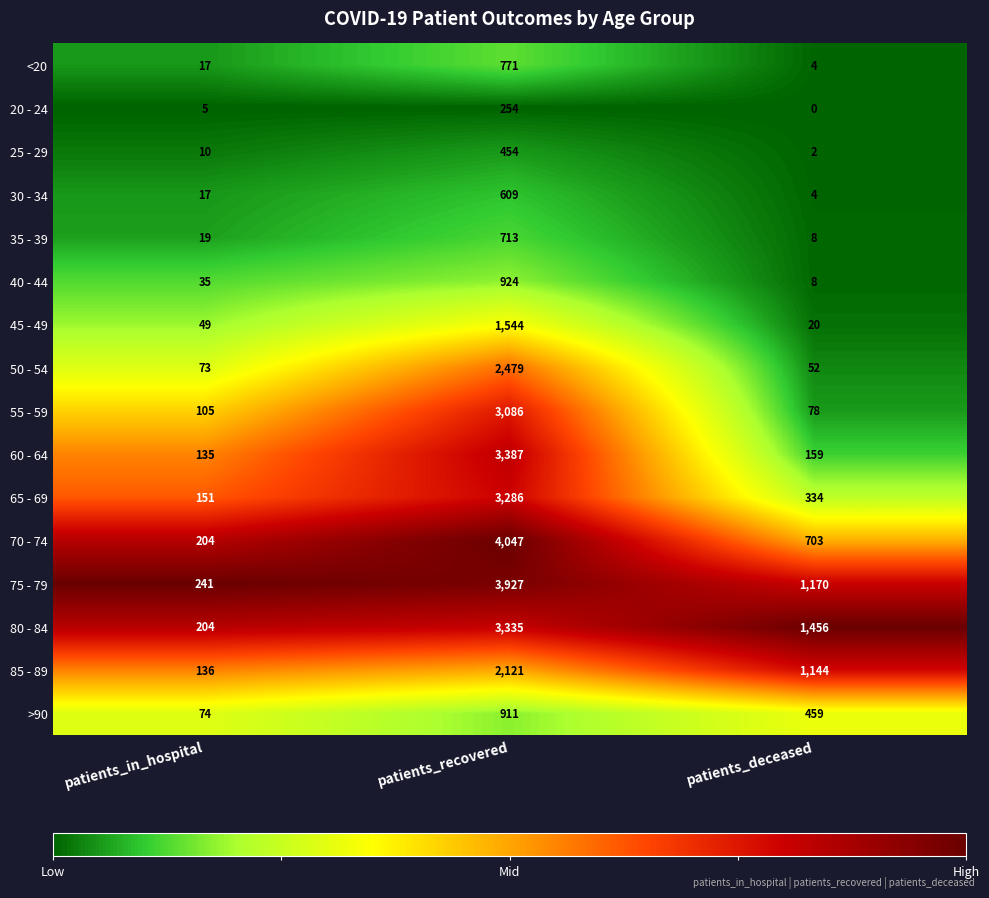

At which category does the chart reach its peak across all series?

patients_recovered